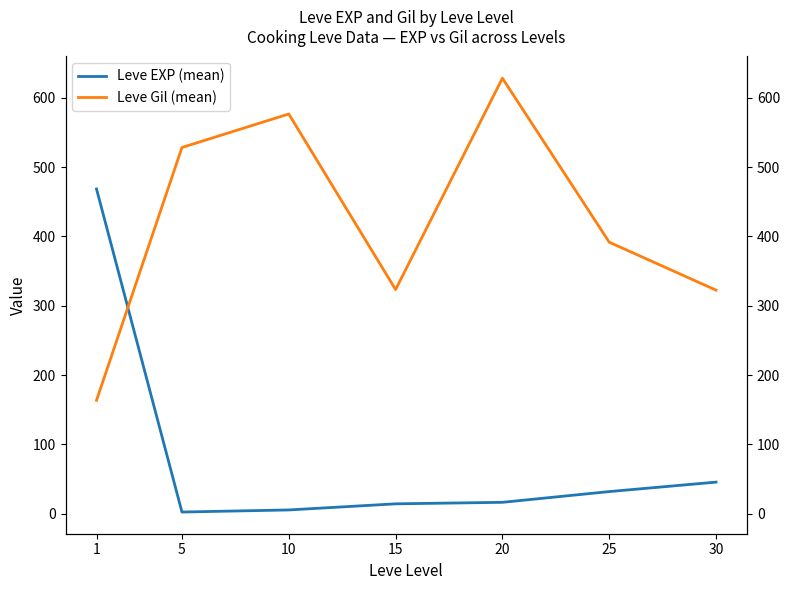

Rank the series by their average value, from lowest to highest.

Leve EXP (mean), Leve Gil (mean)